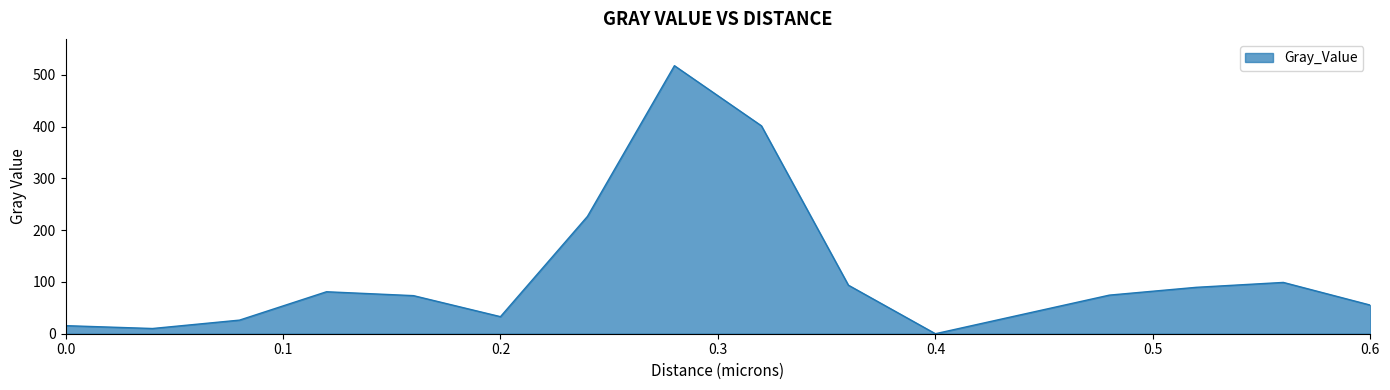

What is the difference between the maximum and minimum values?

517.5